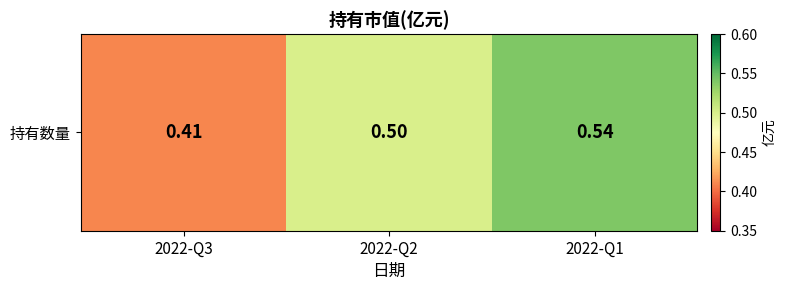

Which category has the highest value across all series?

2022-Q1